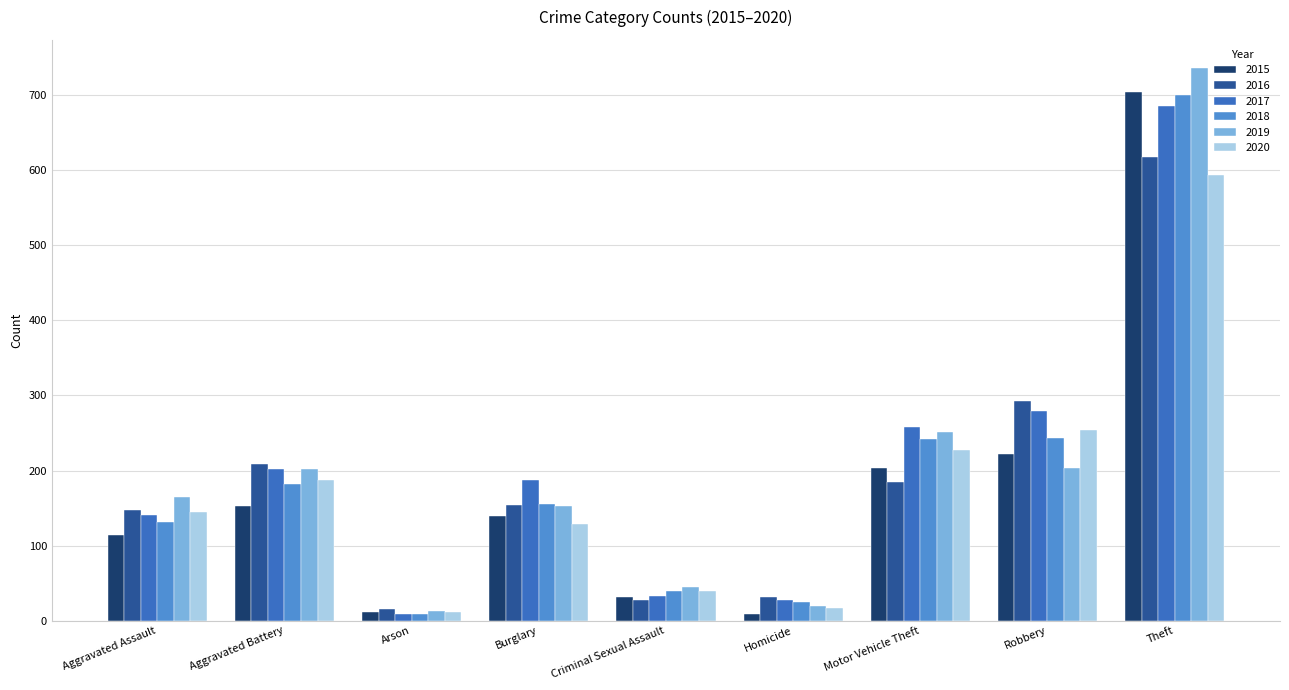

What is the label of the 7th bar from the left?

Motor Vehicle Theft